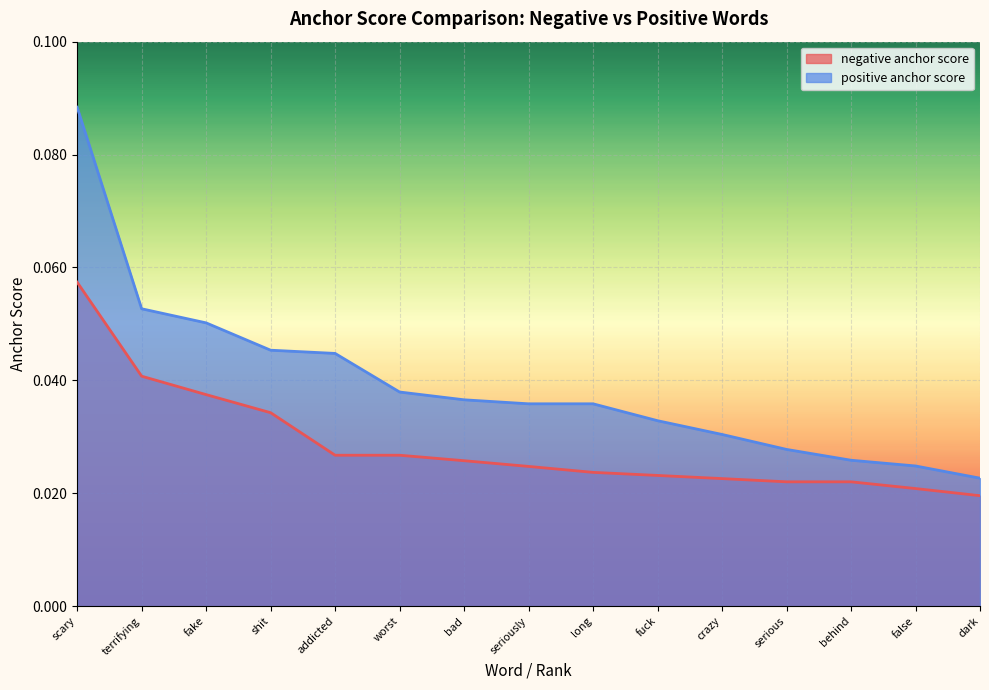

What is the sum of all negative anchor score values?

0.4